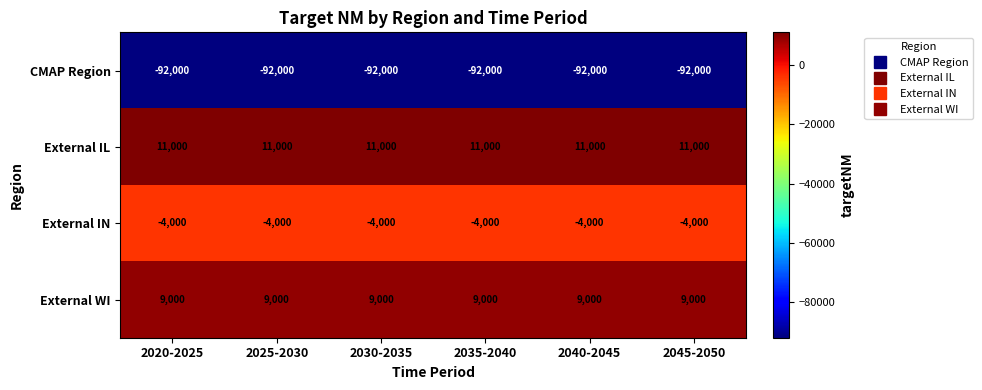

Is it true that CMAP Region equals -143239 at 2040-2045?

False